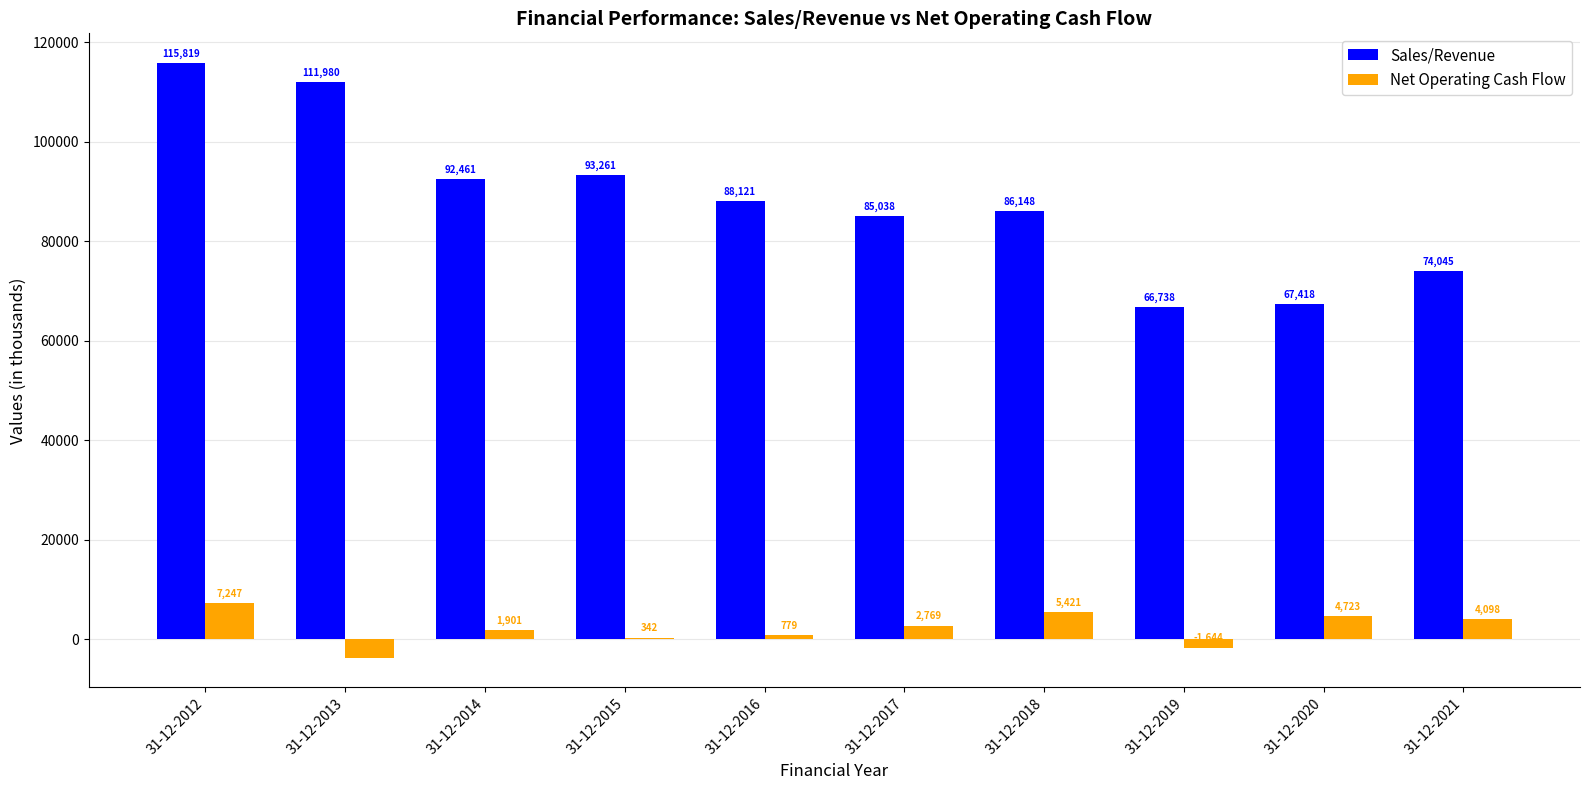

The value of Net Operating Cash Flow at 31-12-2012 is 7247.4. True or false?

True